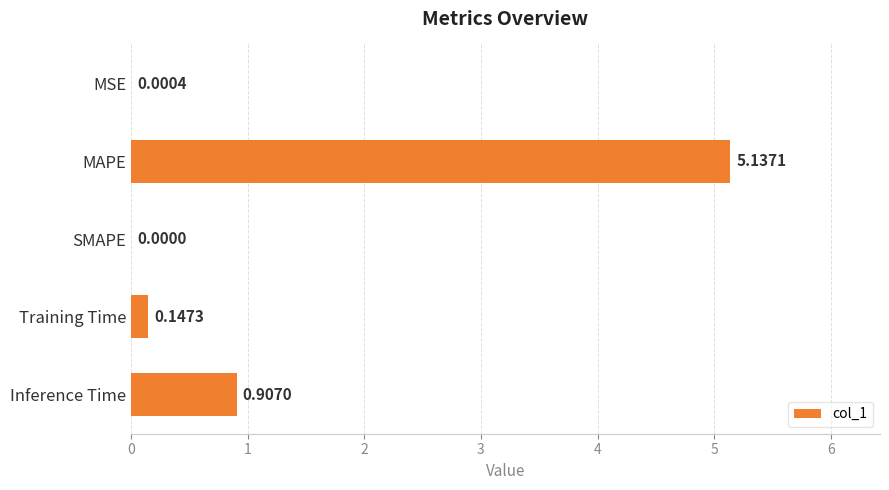

What is the sum of all values?

6.2